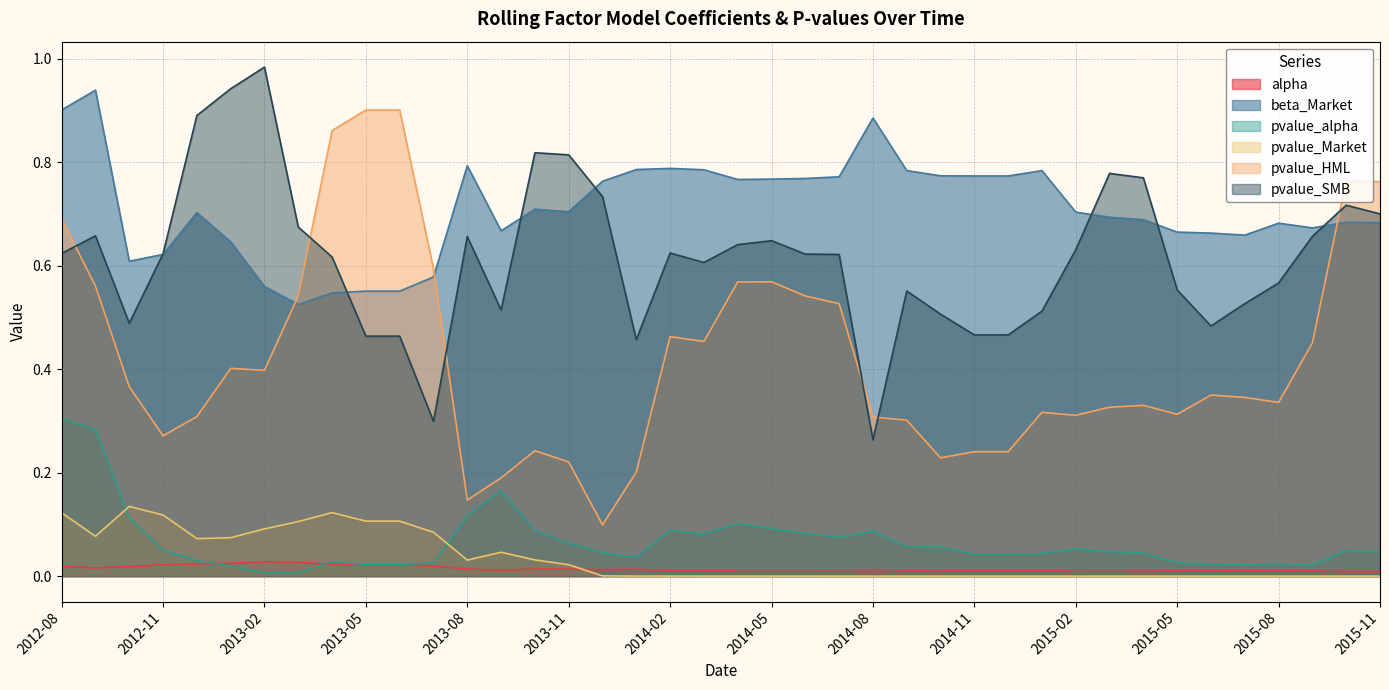

What is the label of the 7th point from the right?

2015-05